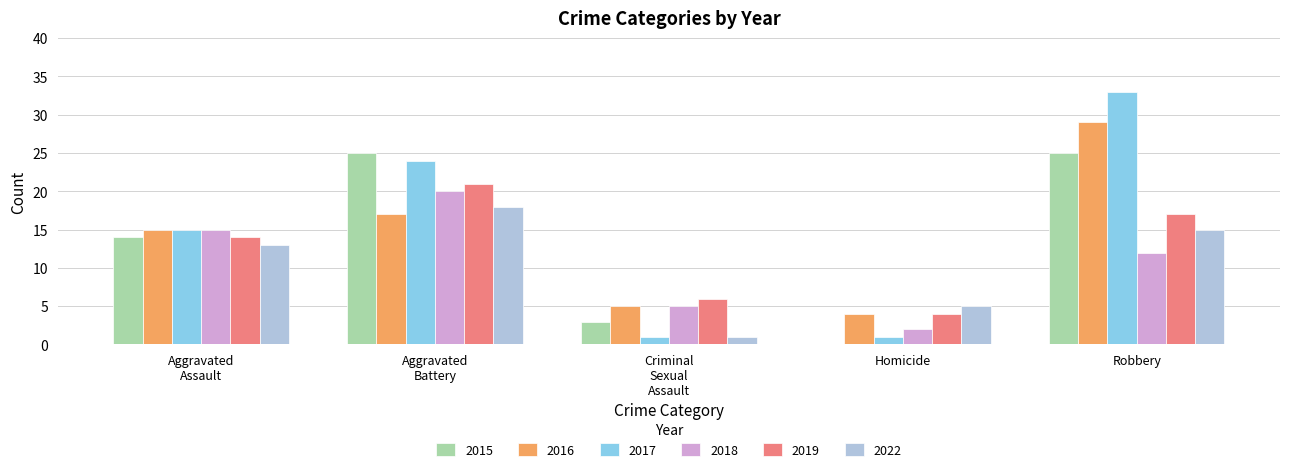

The value of 2016 at Robbery is 46. True or false?

False